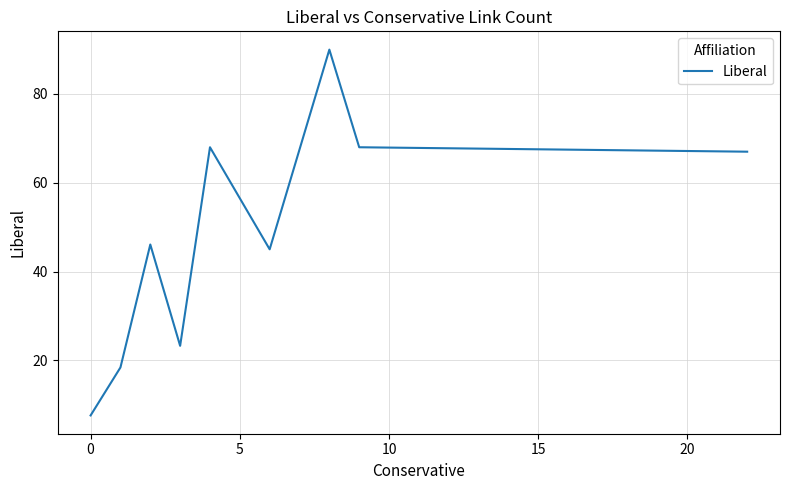

What is the maximum value shown in the chart?

90.0